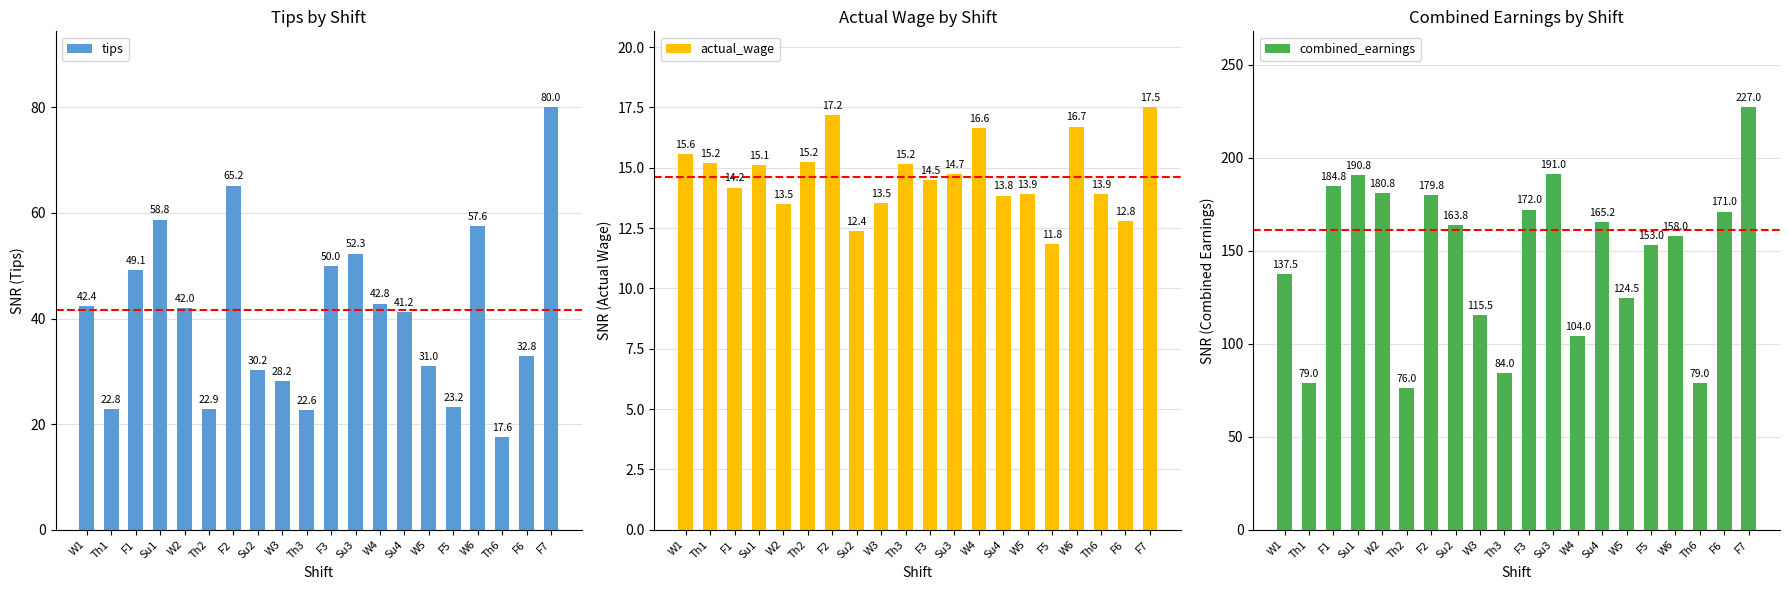

How many values in the tips series are below 42?

10